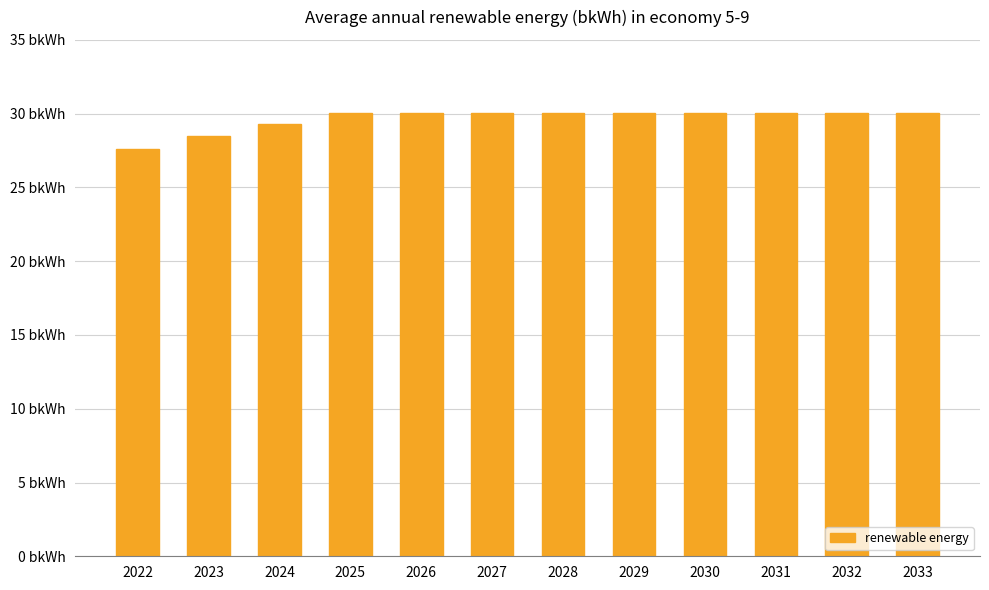

Are the bars horizontal?

No